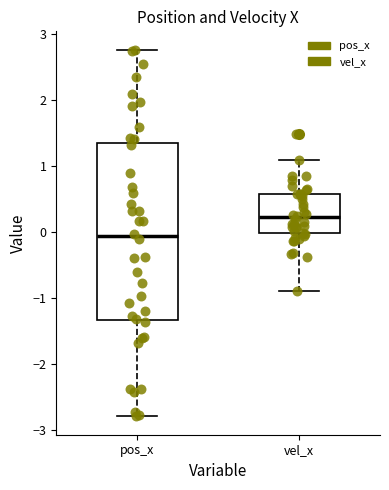

Where does the upper whisker of the box for pos_x end on the y-axis? The values are not printed on the chart, so give them approximately, as read against the axis.

2.8